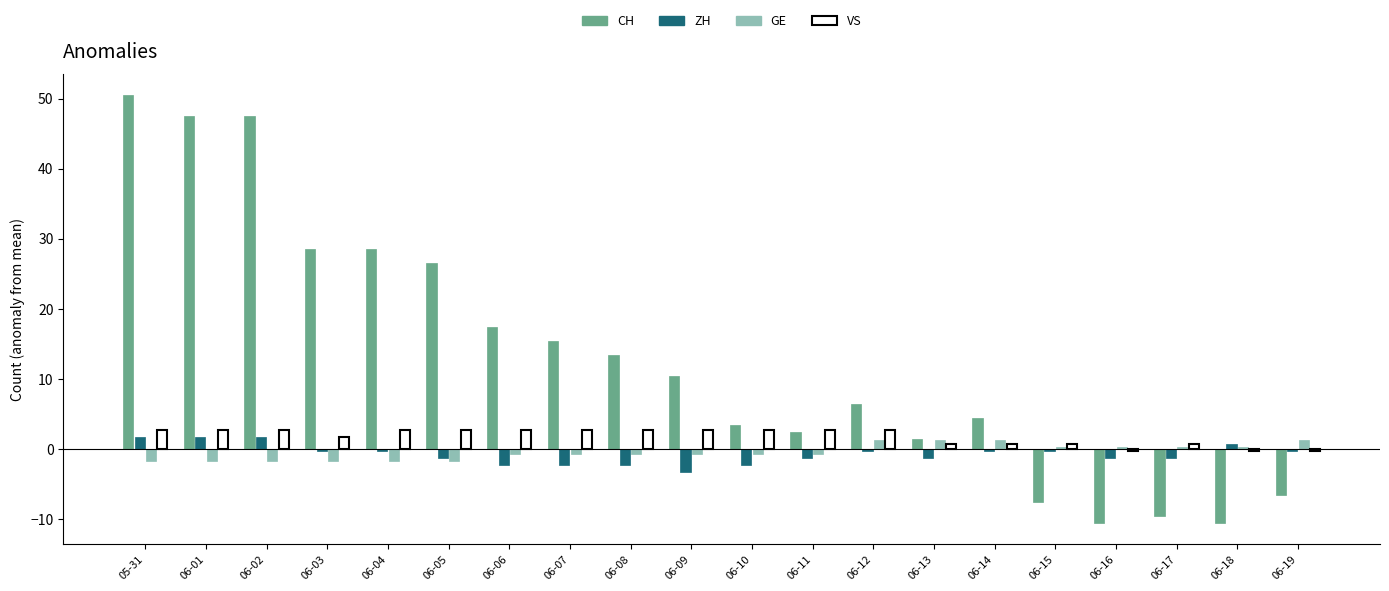

What is the difference between the maximum and minimum values in the VS series?

3.0